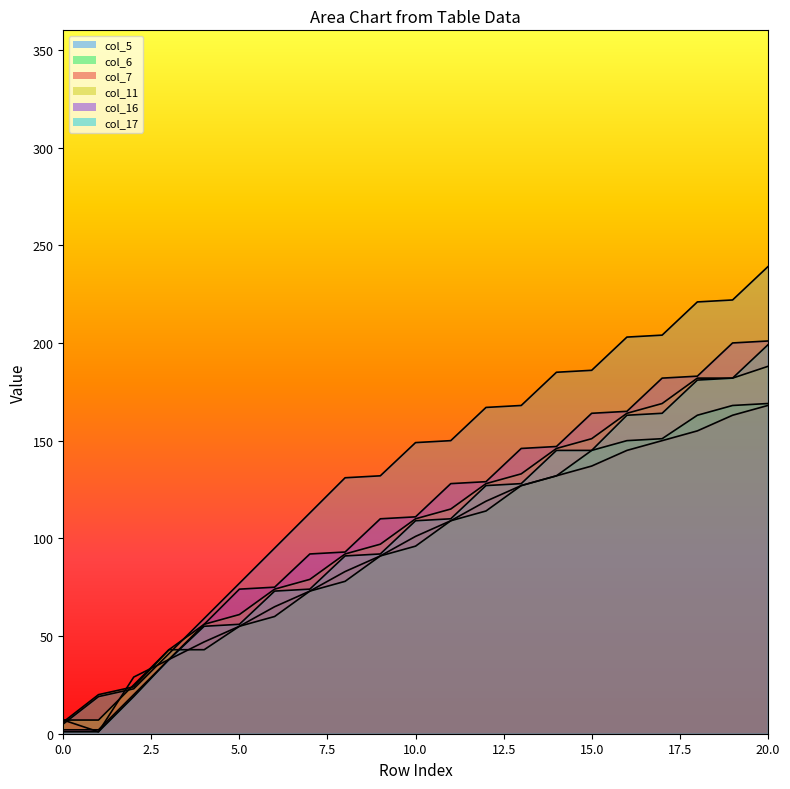

What is the value of the col_16 point at the 4th from the left?

38